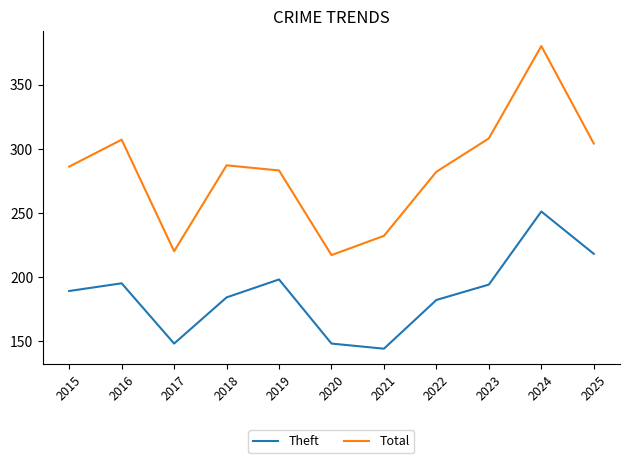

How many lines are shown in the chart?

2